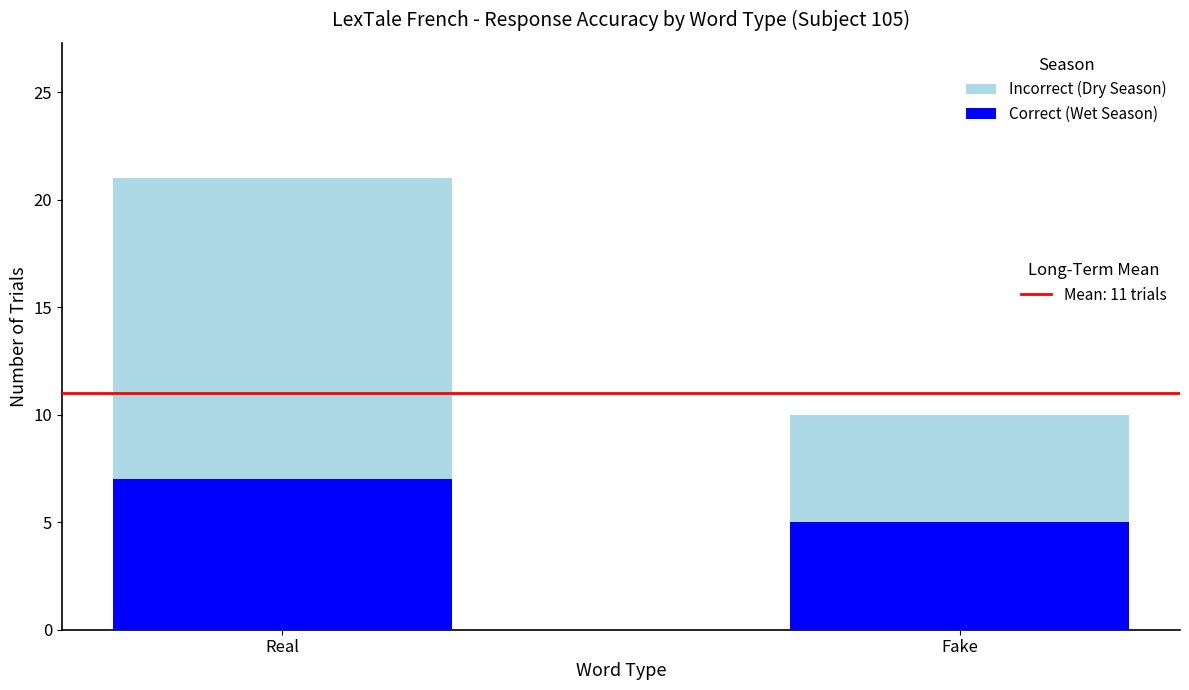

How many distinct data groups are displayed?

2